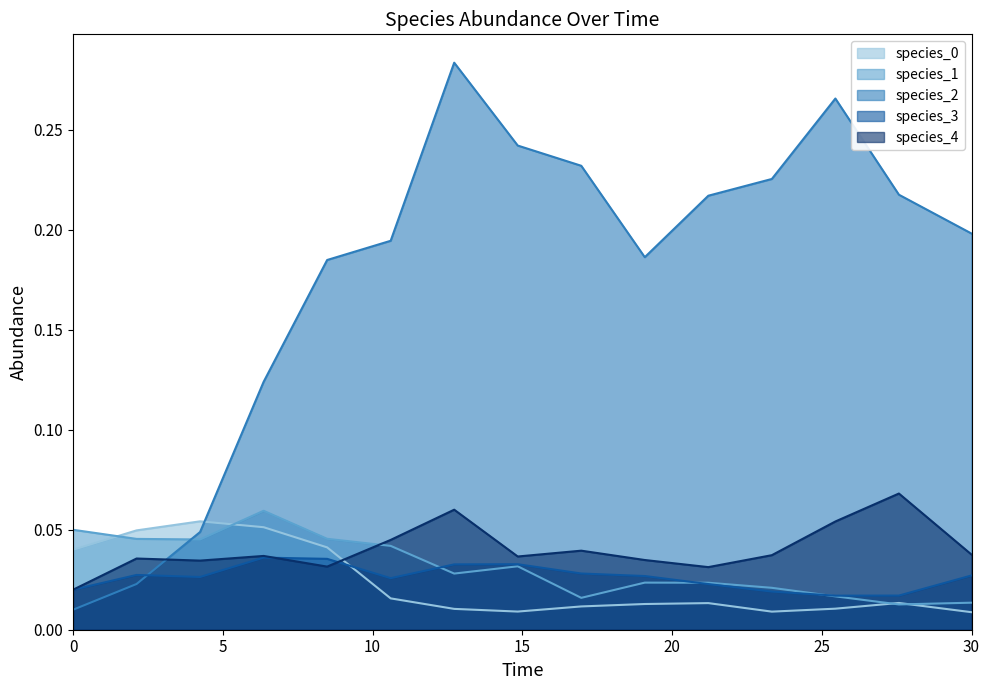

Count the number of data series in this chart.

5